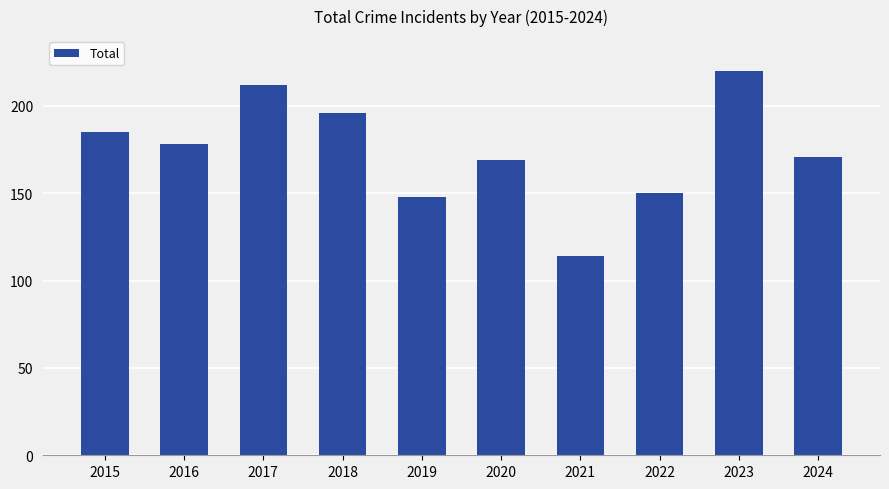

What is the average value?

174